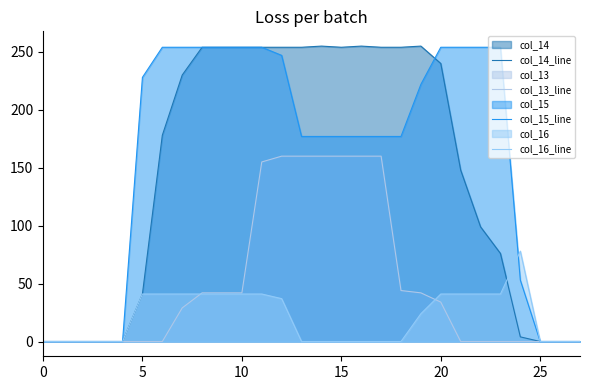

True or false: col_15_line has more than 0 interior local peaks.

False